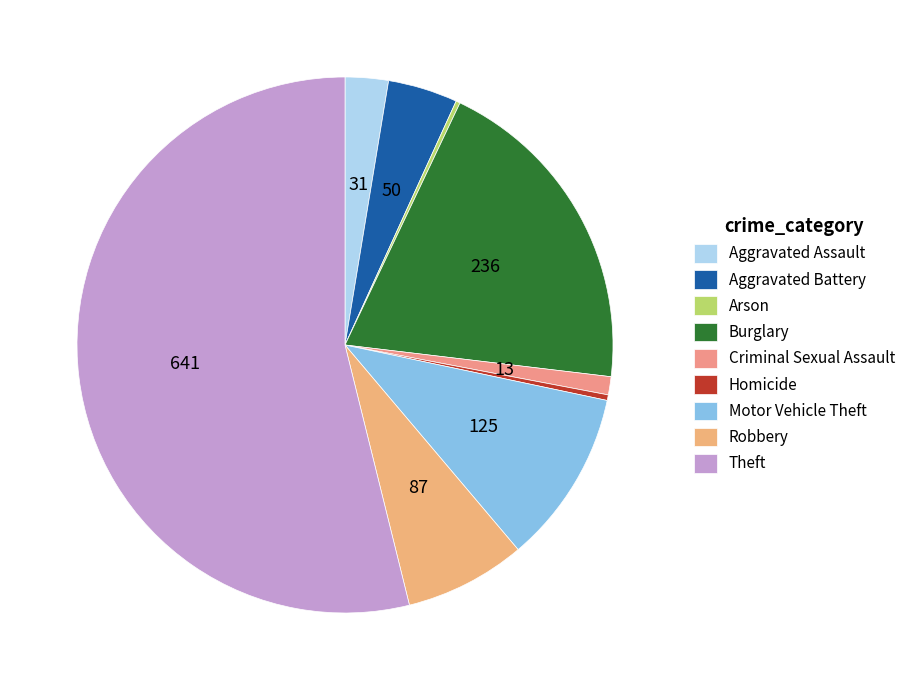

Does Theft represent more than half of the total?

Yes